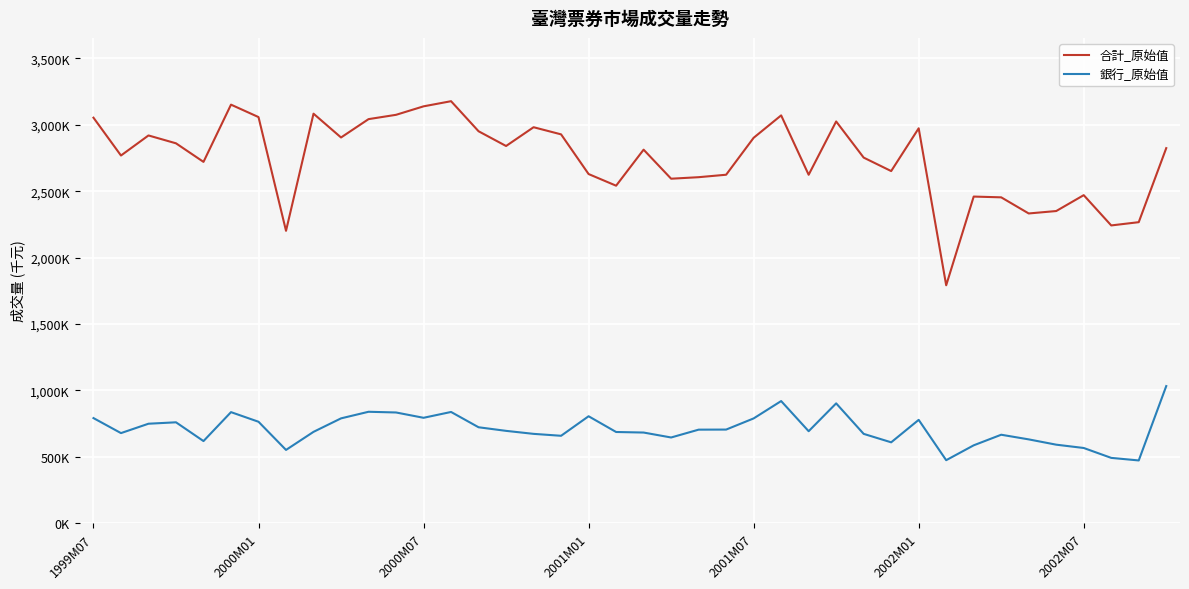

Is this an area chart (filled region under the line)?

No